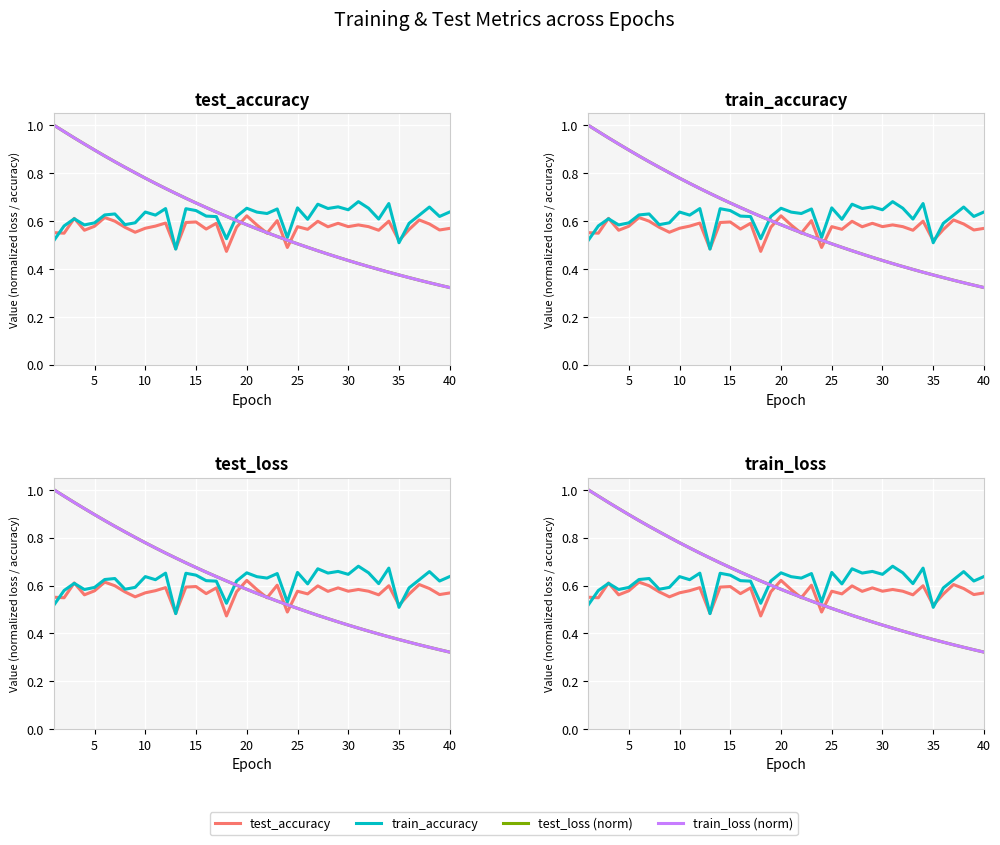

The value of train_accuracy at 25 is 0.4. True or false?

False